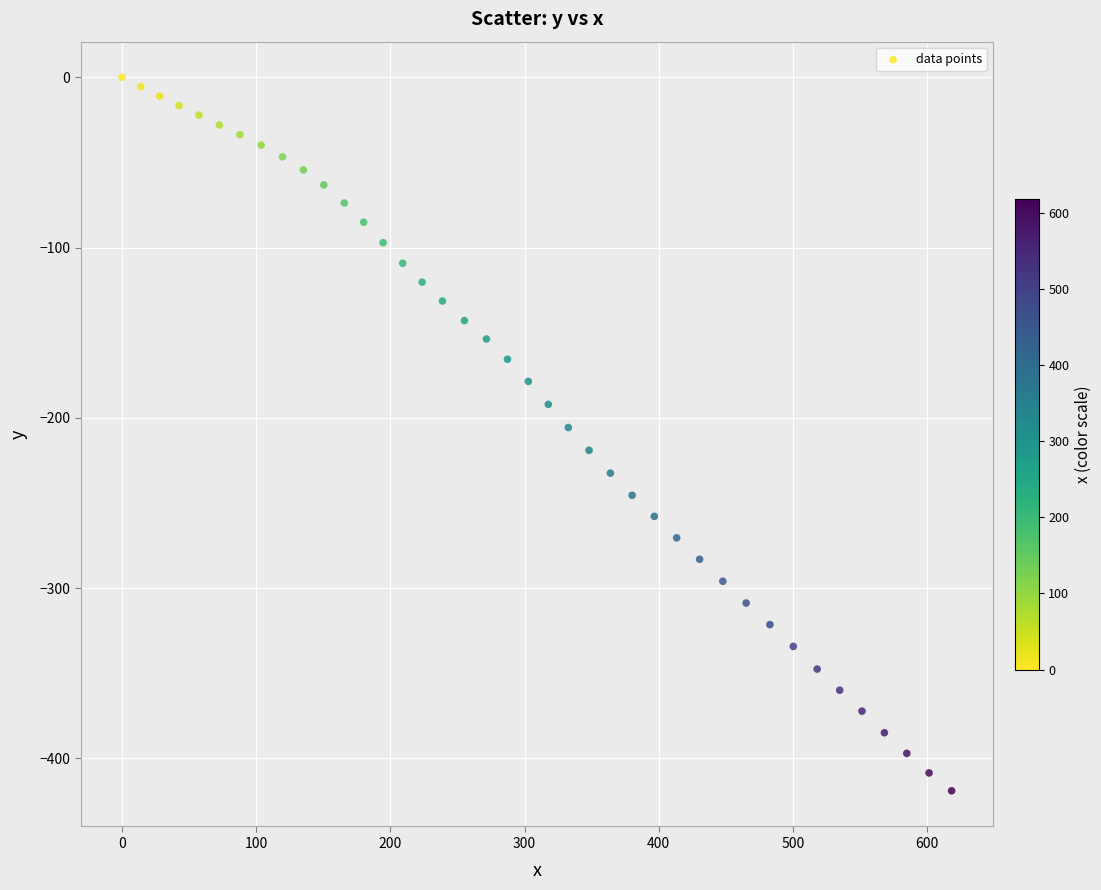

What is the range of Y values (max minus min)?

419.1